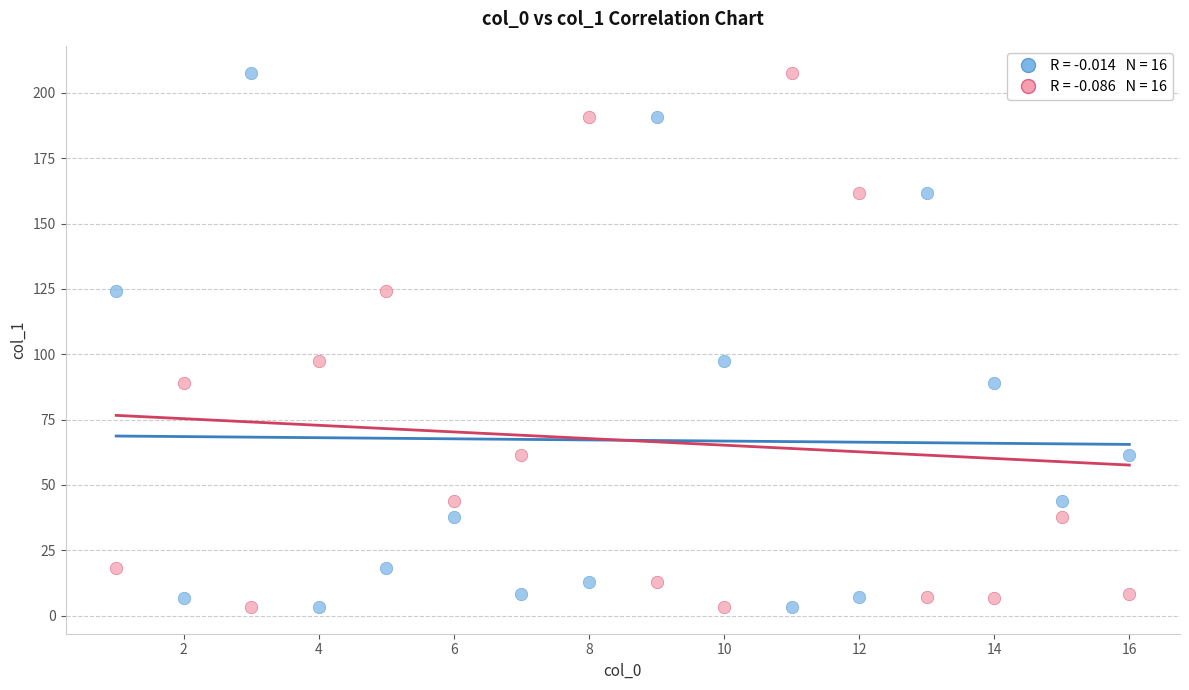

Across all data points, what is the range of X values (max minus min)?

15.0